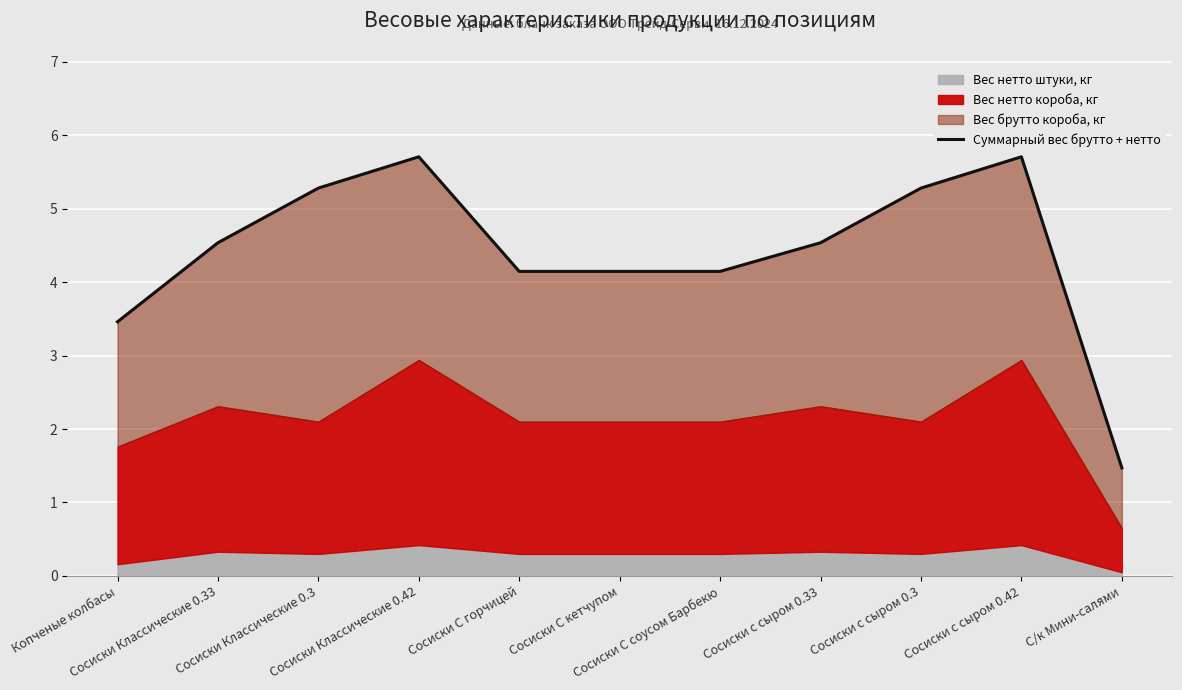

True or false: there are more than 2 points higher than both neighbors.

False